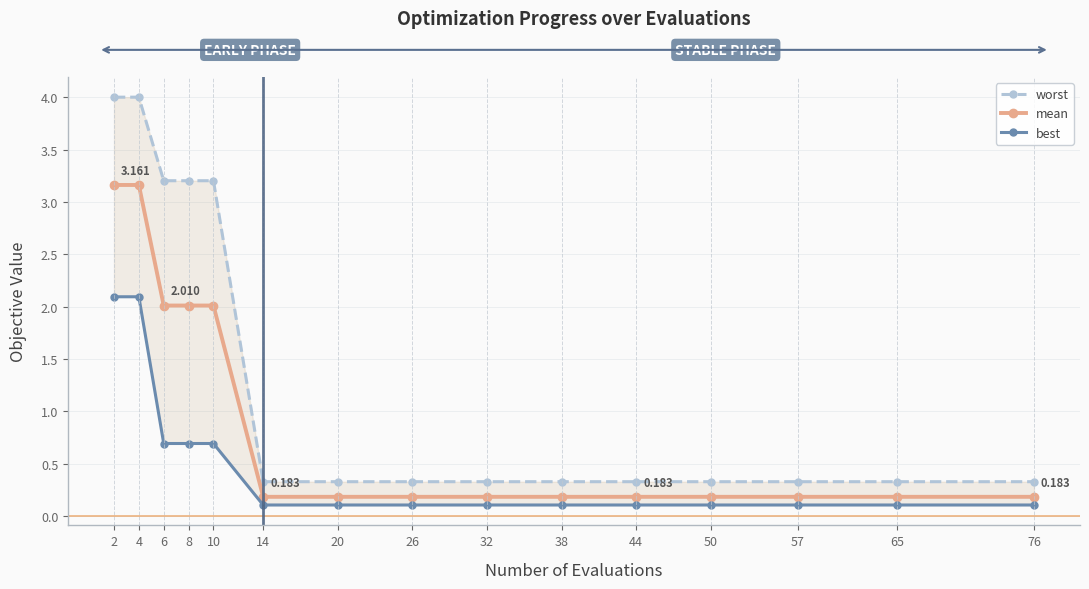

The worst series shows 3.2 at 6. True or false?

True